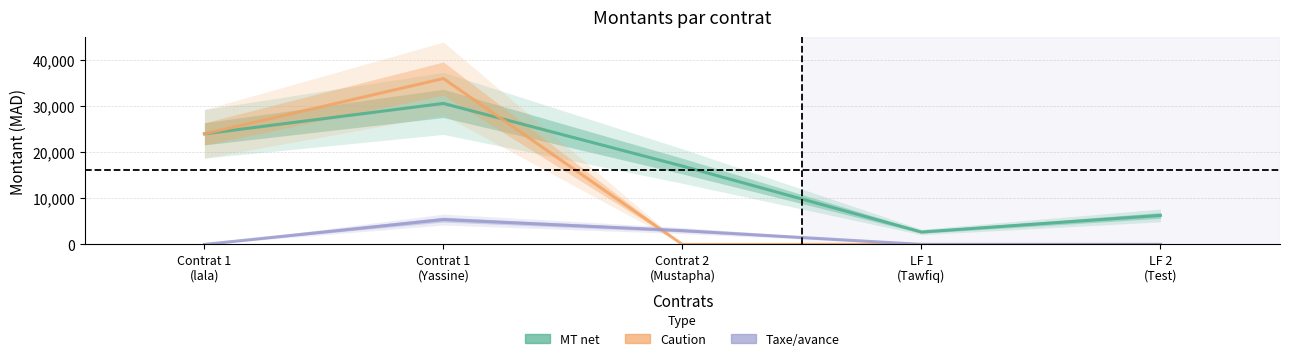

Reading left to right, list all the values displayed in this chart.

MT net: Contrat 1
(lala)=24000	Contrat 1
(Yassine)=30600	Contrat 2
(Mustapha)=17000	LF 1
(Tawfiq)=2700	LF 2
(Test)=6300
Caution: Contrat 1
(lala)=24000	Contrat 1
(Yassine)=36000	Contrat 2
(Mustapha)=0	LF 1
(Tawfiq)=0	LF 2
(Test)=0
Taxe/avance: Contrat 1
(lala)=0	Contrat 1
(Yassine)=5400	Contrat 2
(Mustapha)=3000	LF 1
(Tawfiq)=0	LF 2
(Test)=0